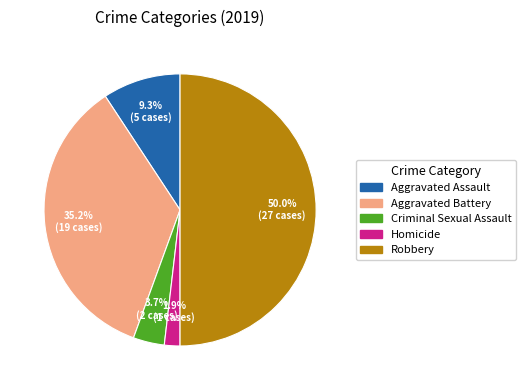

Is the sum of Criminal Sexual Assault and Aggravated Assault greater than half?

No